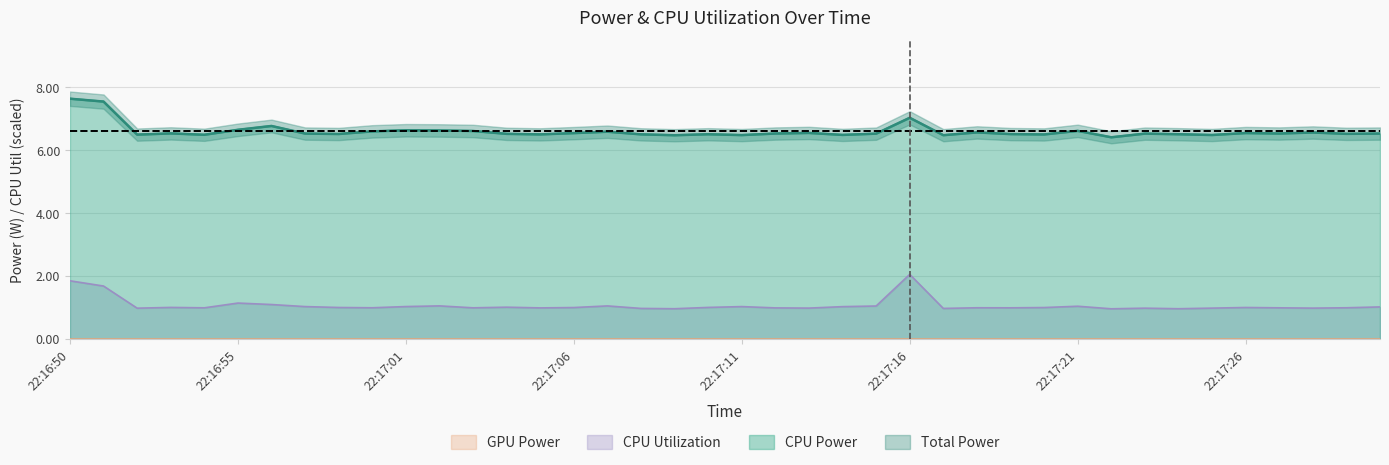

Reading right to left, transcribe all the data shown in this chart.

Total Power: 6.5	6.5	6.6	6.5	6.5	6.5	6.5	6.5	6.4	6.6	6.5	6.5	6.6	6.5	7.0	6.5	6.5	6.5	6.5	6.5	6.5	6.5	6.5	6.6	6.5	6.5	6.5	6.6	6.6	6.6	6.6	6.5	6.5	6.8	6.6	6.5	6.5	6.5	7.5	7.6
CPU Power: 6.5	6.5	6.6	6.5	6.5	6.5	6.5	6.5	6.4	6.6	6.5	6.5	6.6	6.5	7.0	6.5	6.5	6.5	6.5	6.5	6.5	6.5	6.5	6.6	6.5	6.5	6.5	6.6	6.6	6.6	6.6	6.5	6.5	6.8	6.6	6.5	6.5	6.5	7.5	7.6
CPU Utilization: 1.0	1.0	1.0	1.0	1.0	1.0	0.9	1.0	0.9	1.0	1.0	1.0	1.0	1.0	2.0	1.0	1.0	1.0	1.0	1.0	1.0	0.9	1.0	1.0	1.0	1.0	1.0	1.0	1.0	1.0	1.0	1.0	1.0	1.1	1.1	1.0	1.0	1.0	1.7	1.8